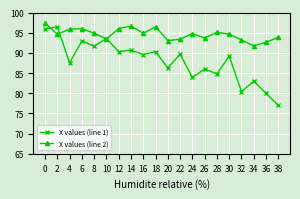

At how many categories does at least one series exceed 85?

20